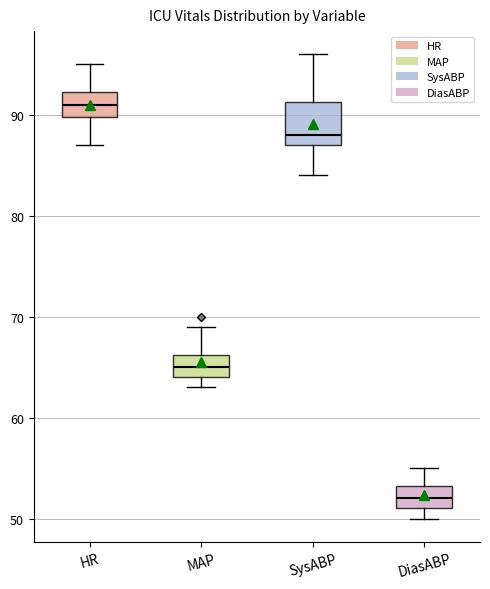

Comparing the boxes themselves (not the whiskers), which one is the tallest?

SysABP